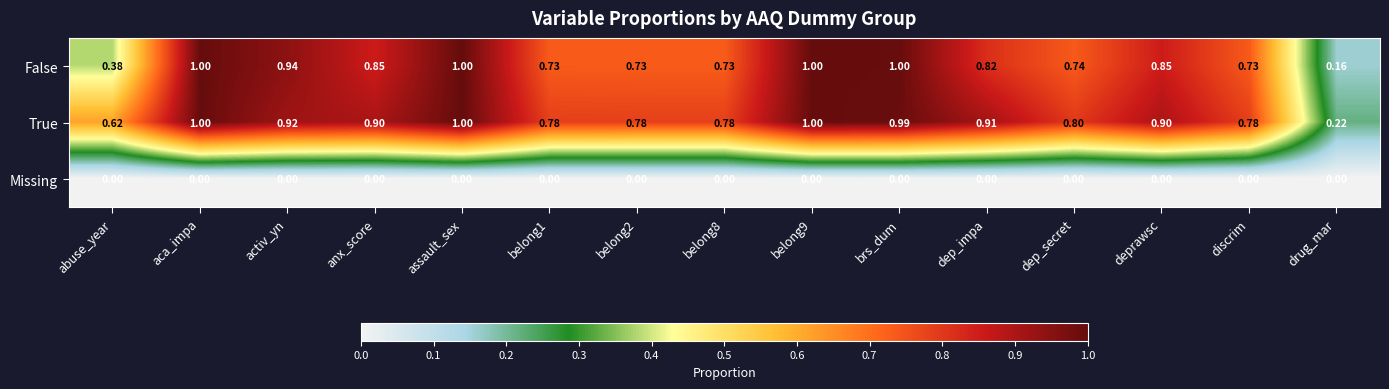

Which category has the lowest value in the True series?

drug_mar